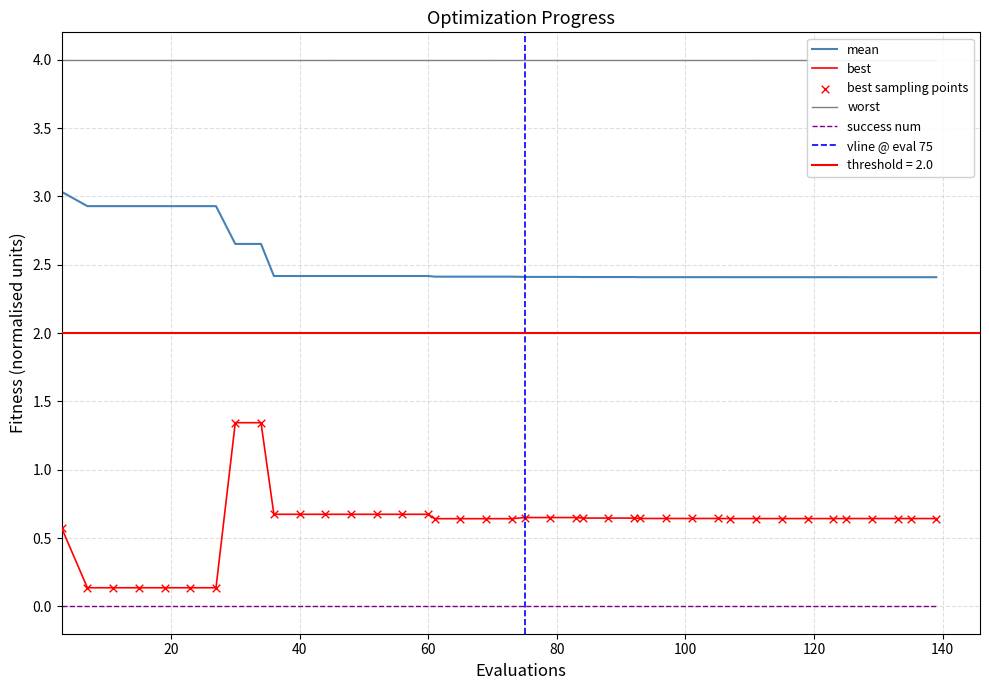

Is the value of best at 26 greater than the value of mean at 120?

No